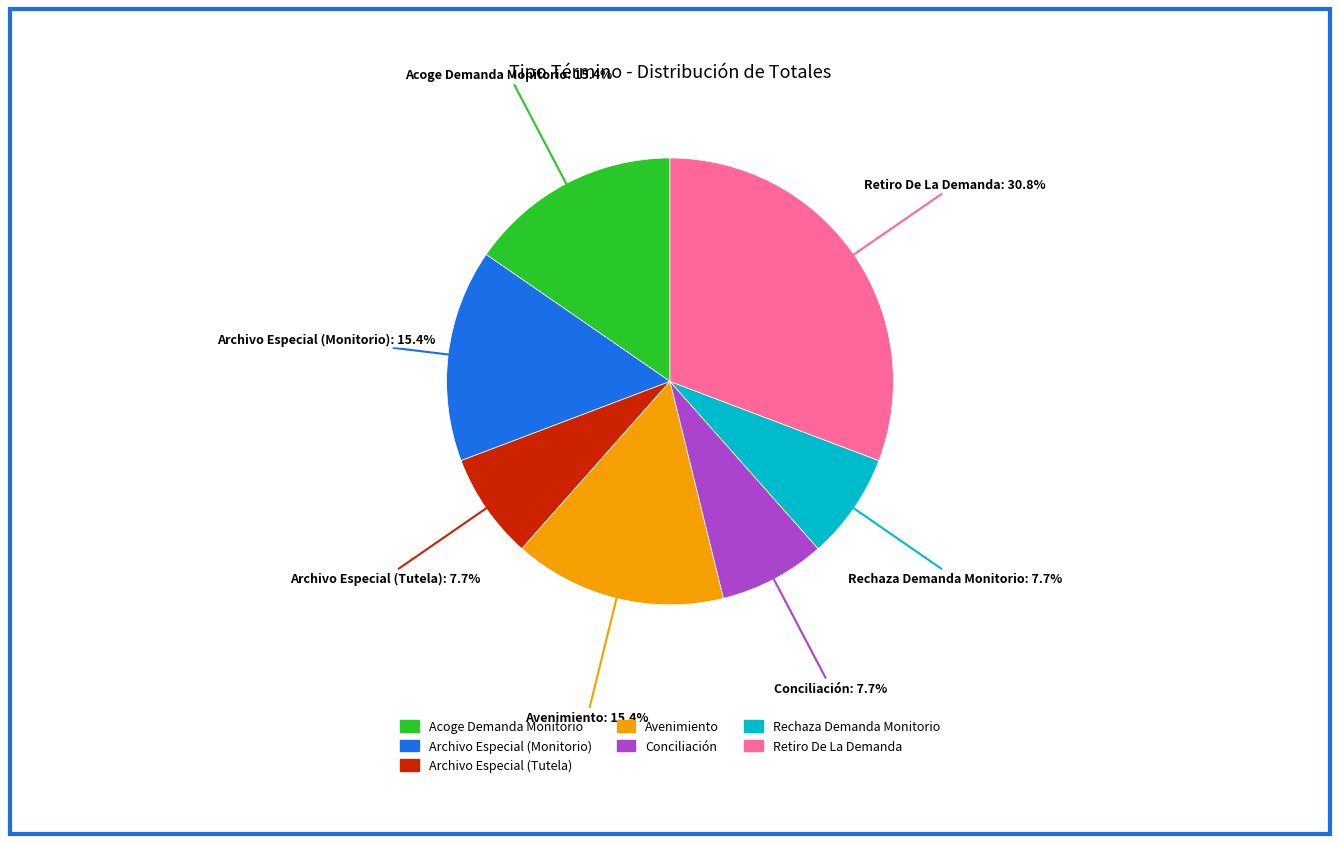

Count the number of slices in the pie.

7